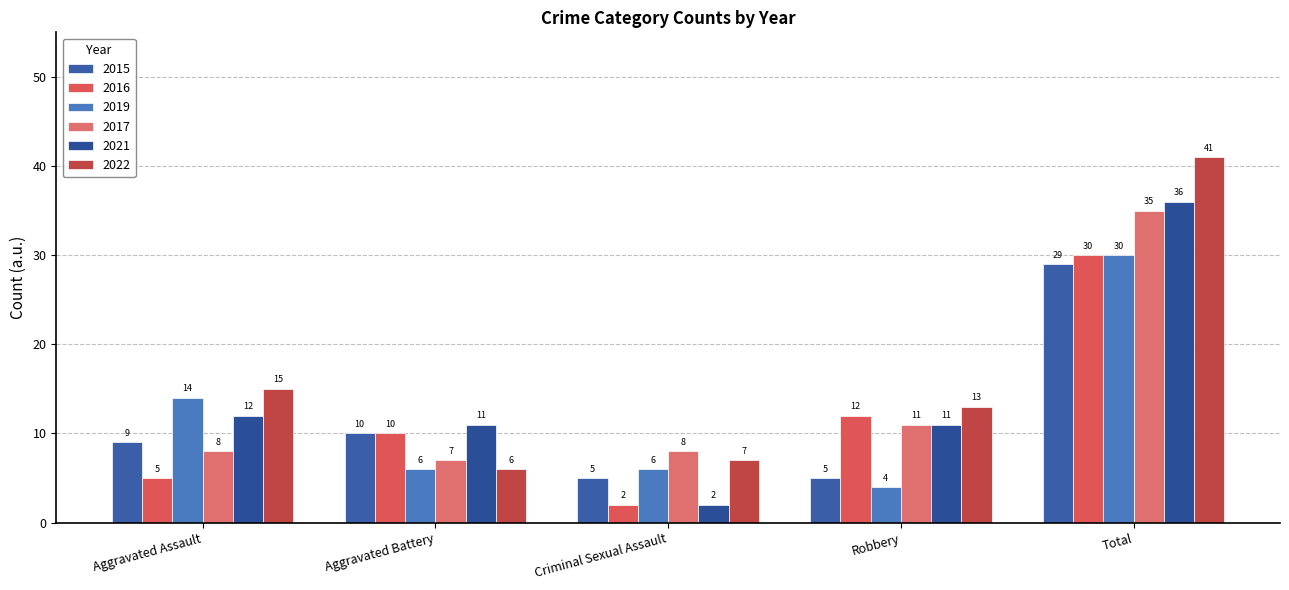

Are the bars grouped side by side (vs. stacked)?

Yes